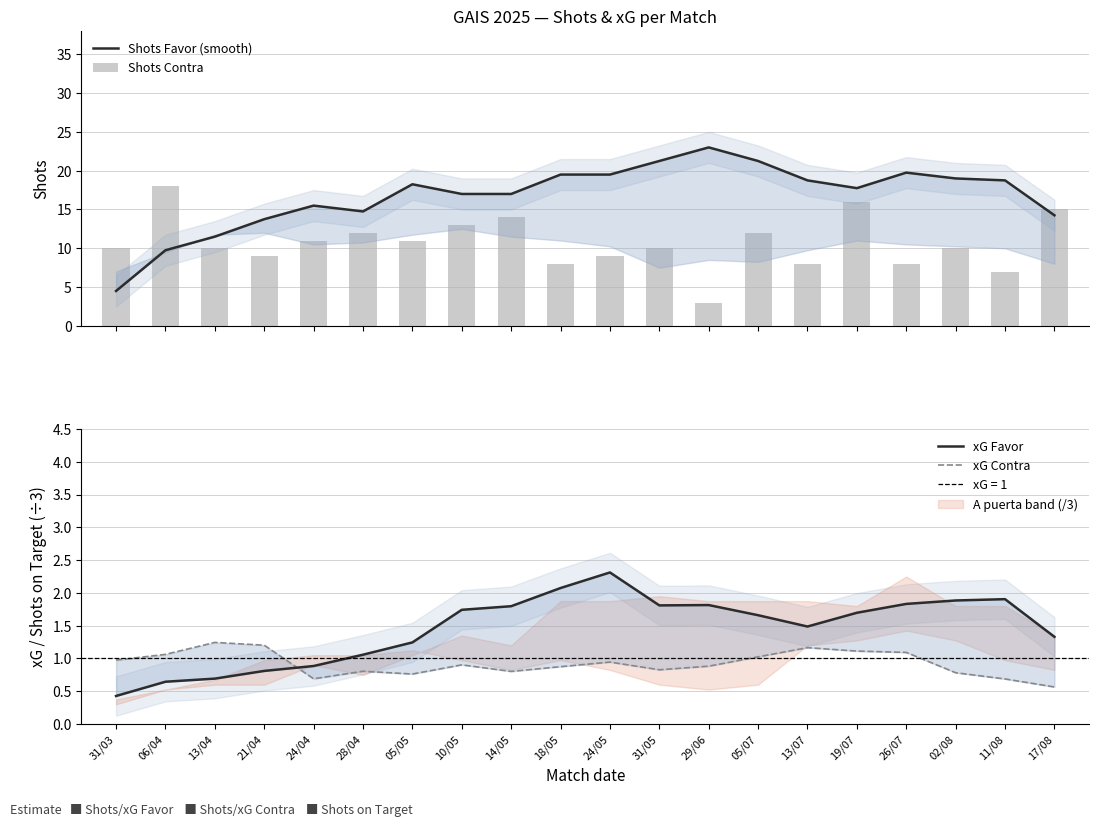

How many series are shown in this chart?

4